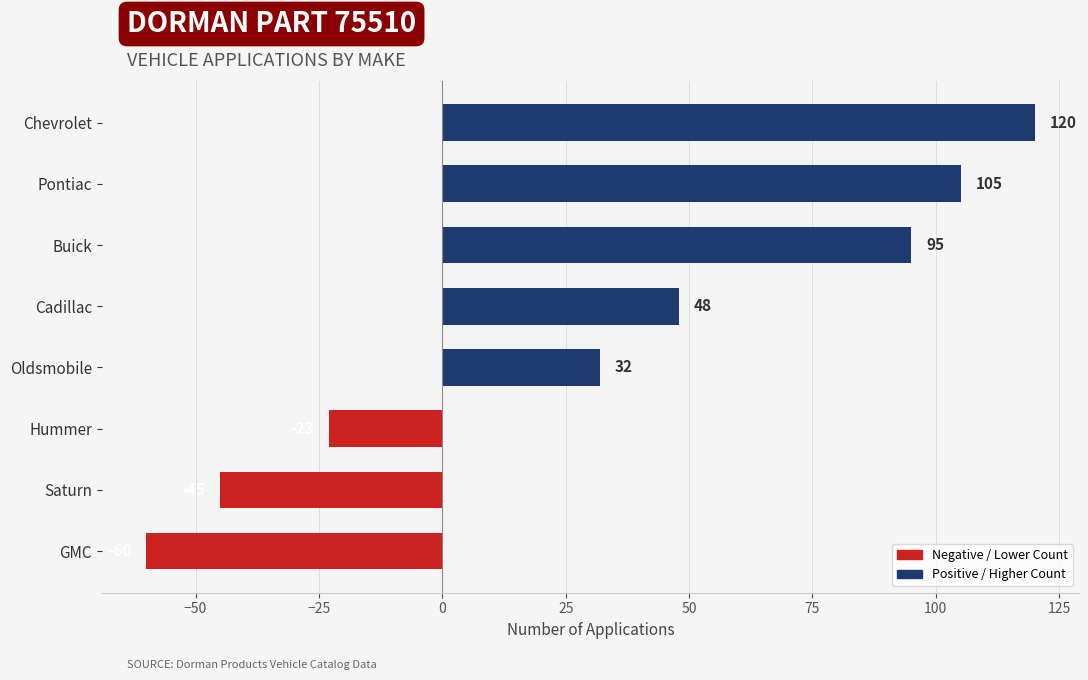

How many values are below zero?

3